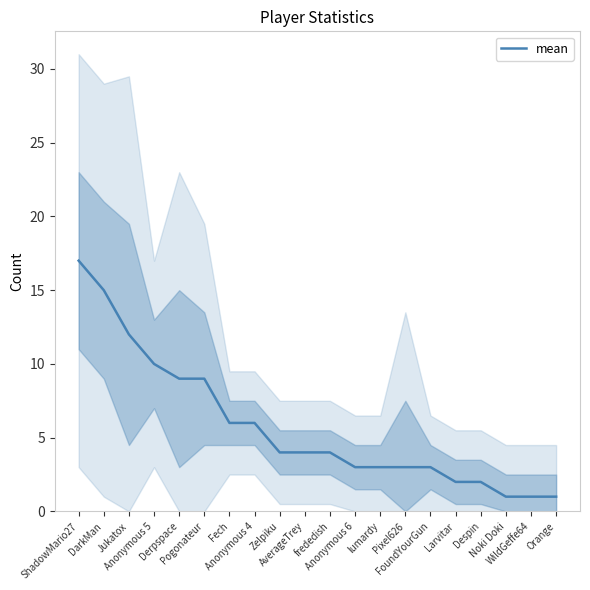

List the labels in order of value, largest first.

ShadowMario27, DarkMan, Jukatox, Anonymous 5, Derpspace, Pogonateur, Fech, Anonymous 4, Zelpiku, AverageTrey, frededish, Anonymous 6, lumardy, Pixel626, FoundYourGun, Larvitar, Despin, Noki Doki, WildGeffe64, Orange